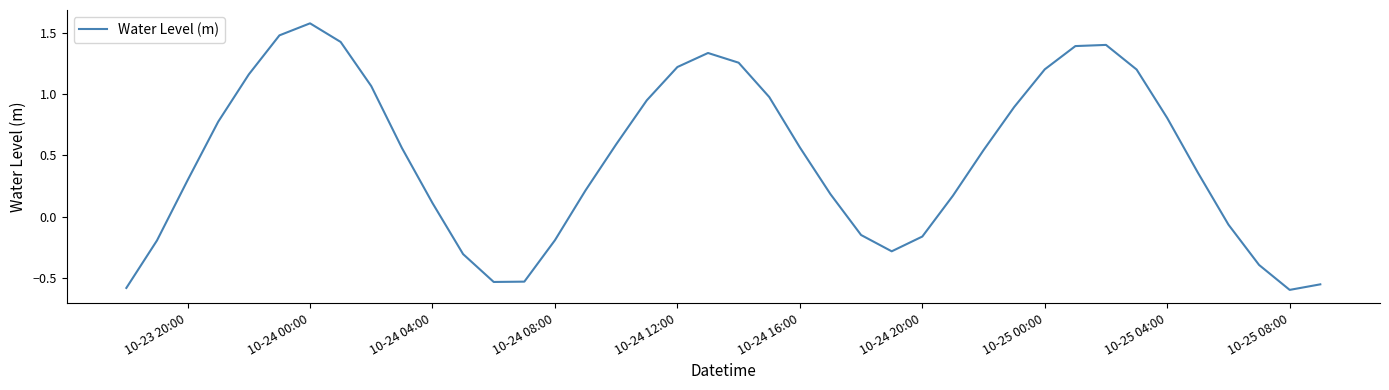

What is the greatest value displayed?

1.6